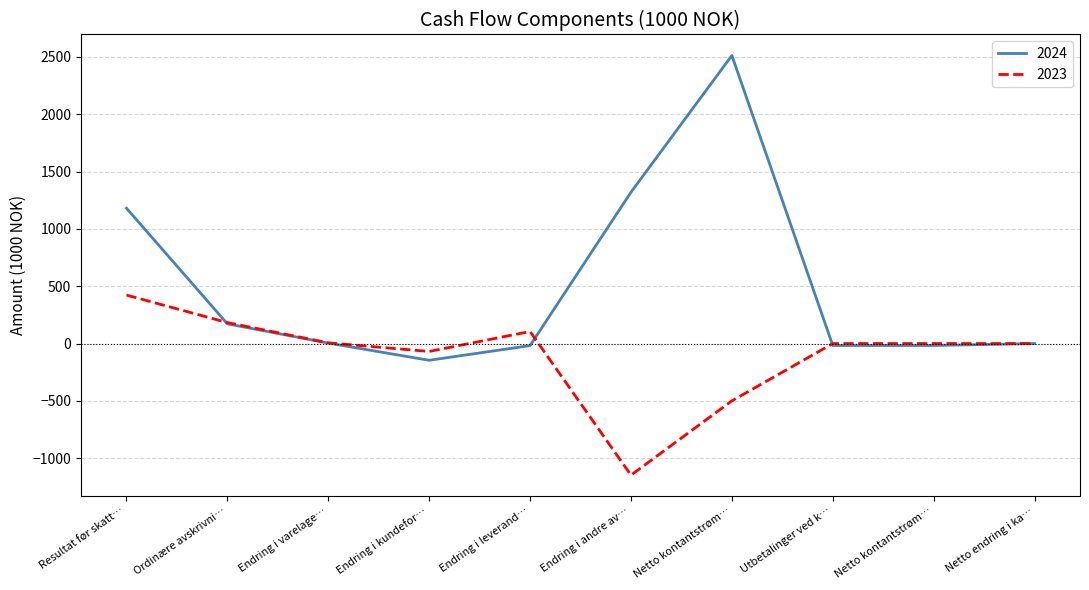

Which series has the largest total across all categories?

2024